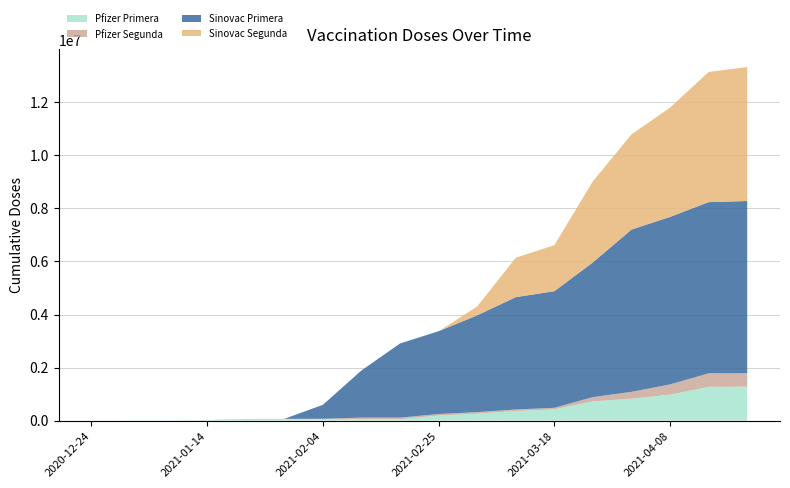

Reading left to right, extract all data points from this chart.

Pfizer Primera: 420	8649	10702	13801	56571	57022	57061	57599	57601	192338	265508	363247	426808	726688	827267	979032	1273039	1279080
Pfizer Segunda: 0	0	0	8366	8368	10400	13189	55793	55803	56303	56624	56892	56972	160657	256833	386361	508861	509418
Sinovac Primera: 0	0	0	0	0	0	526216	1779005	2794972	3122719	3648510	4234854	4395188	5078715	6118502	6314557	6454595	6490861
Sinovac Segunda: 0	0	0	0	0	0	0	0	0	0	332163	1486222	1735249	3058210	3590534	4119311	4906329	5050119